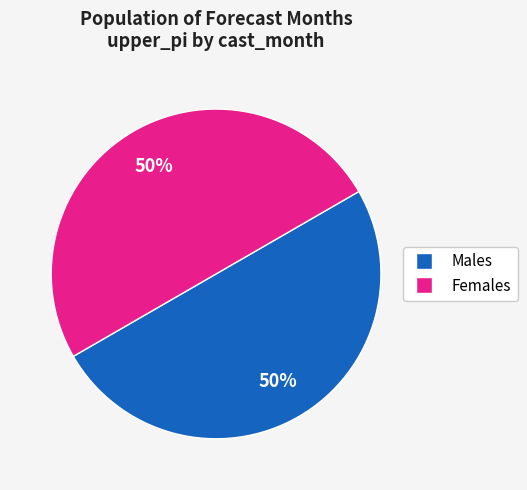

How many segments does this pie chart have?

2